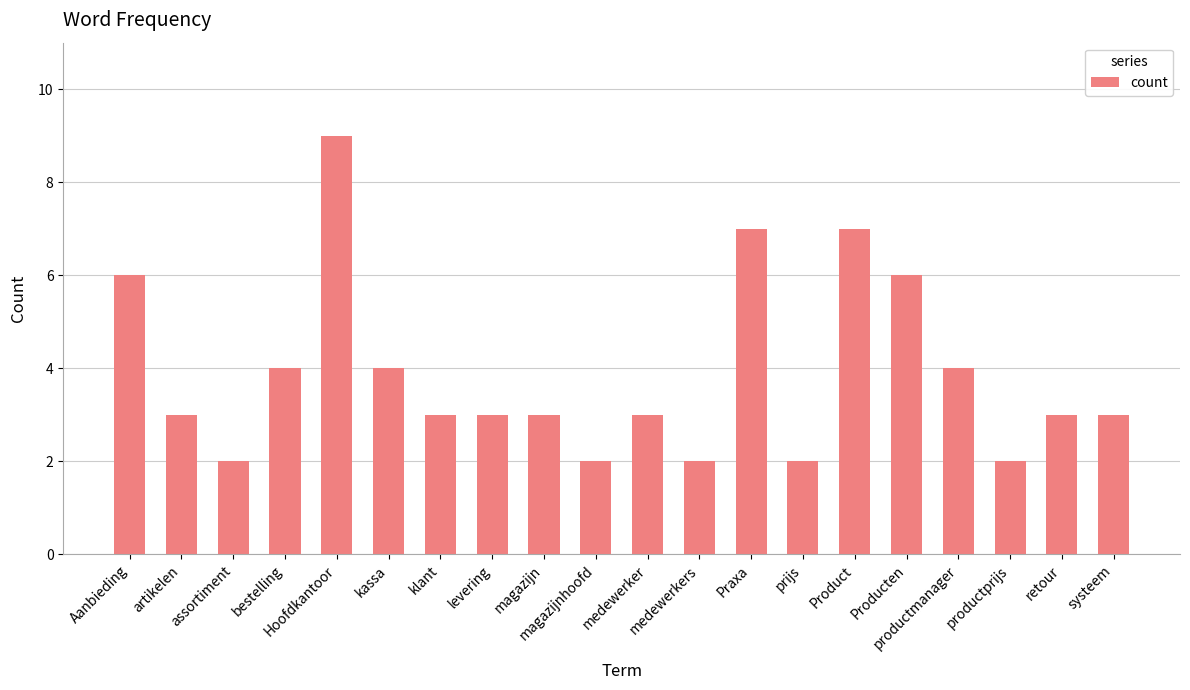

What is the maximum value shown in the chart?

9